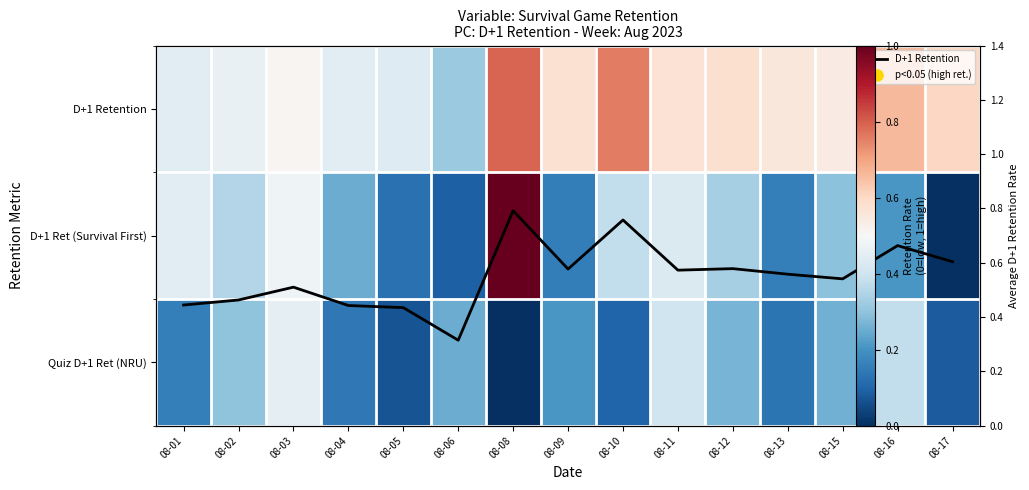

How many categories are shown in the chart?

15